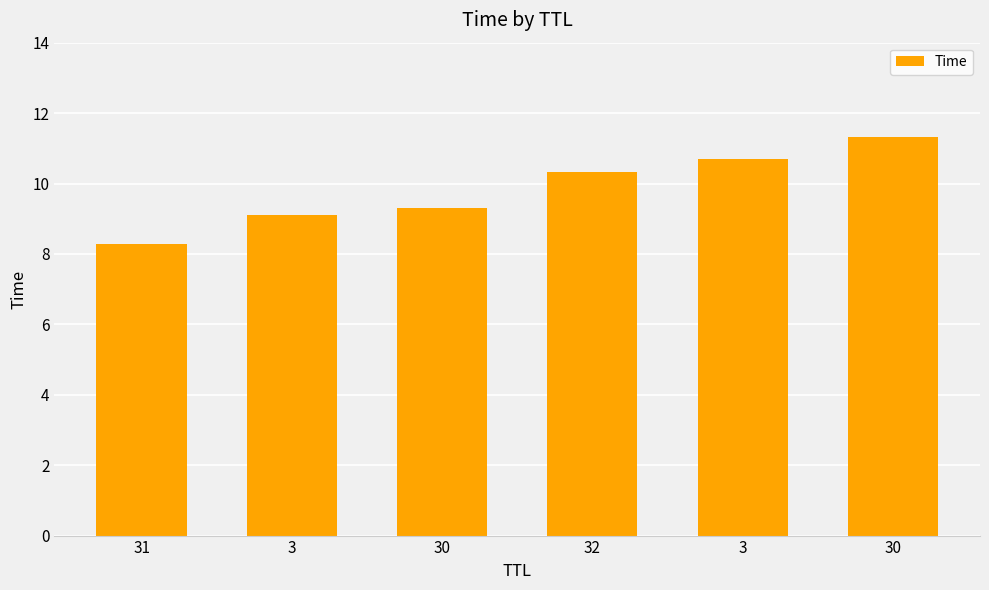

What is the label of the 3rd bar from the left?

30